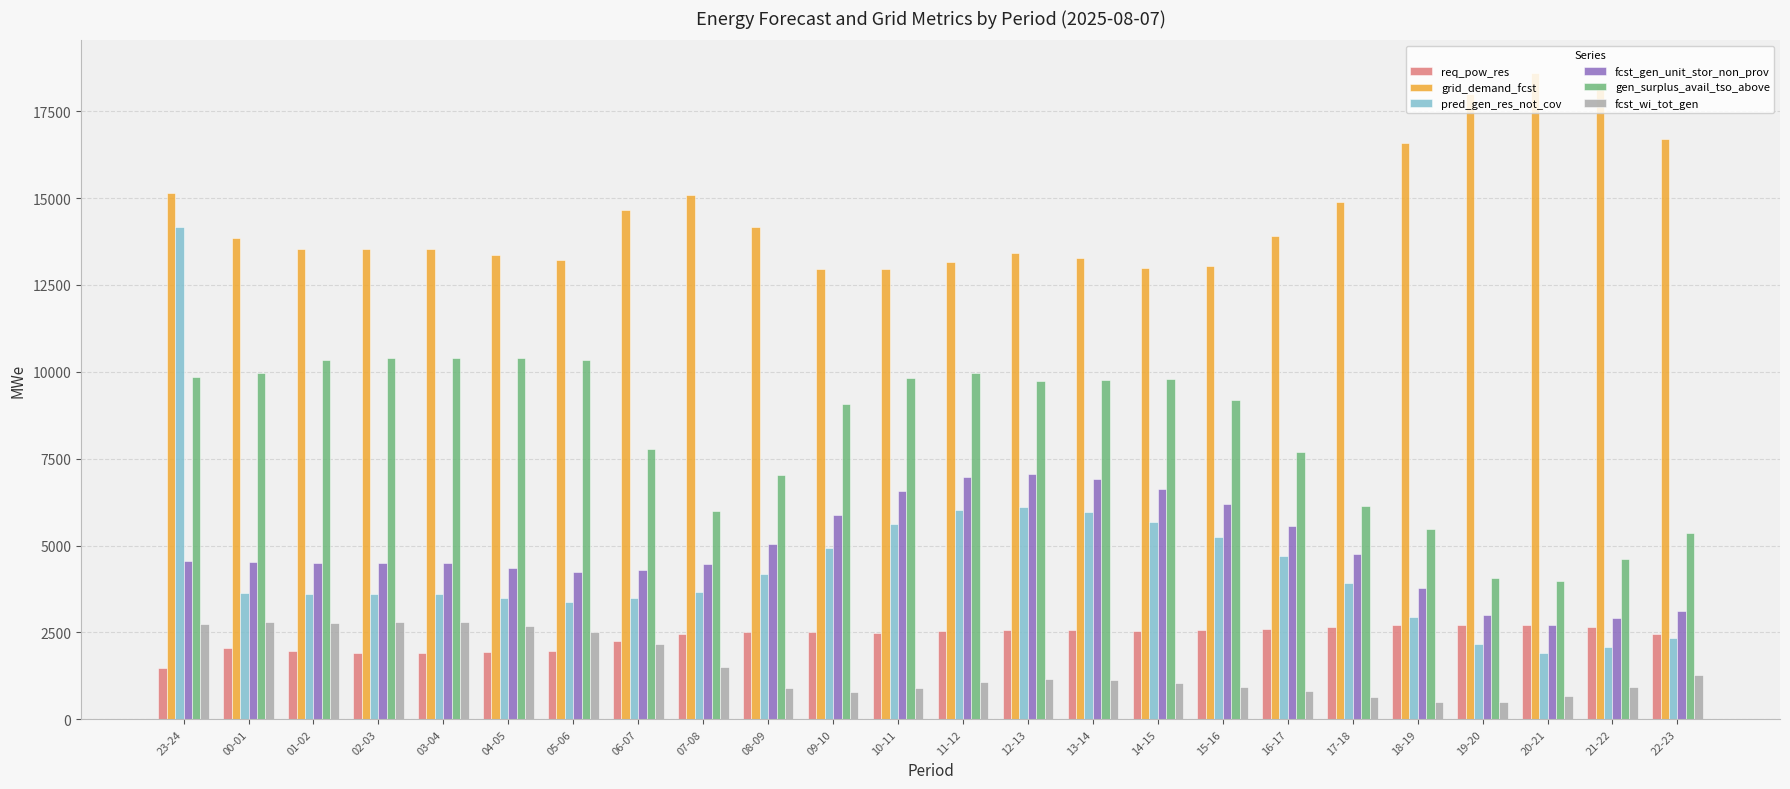

Where is gen_surplus_avail_tso_above nearest to the value 7186?

08-09